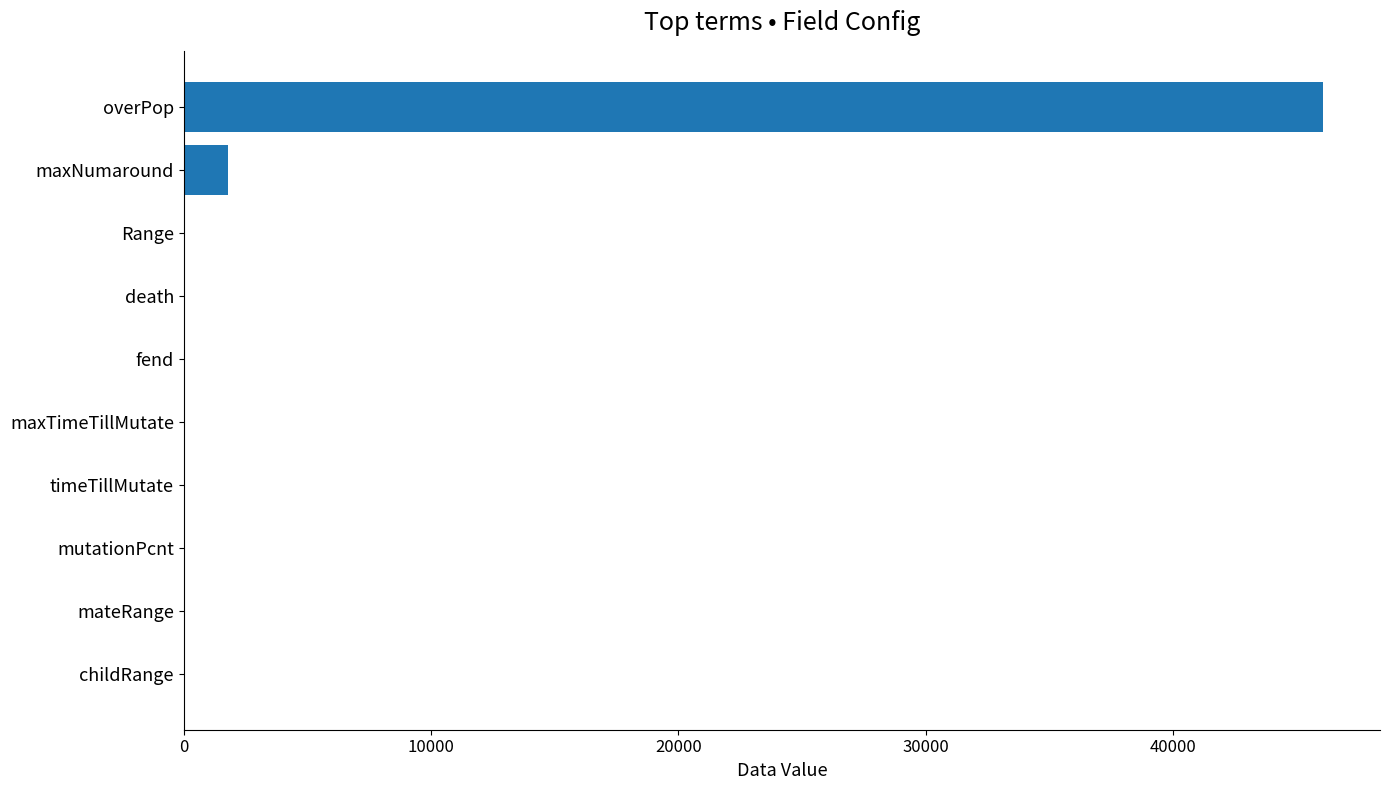

Which has a higher value, overPop or maxNumaround?

overPop